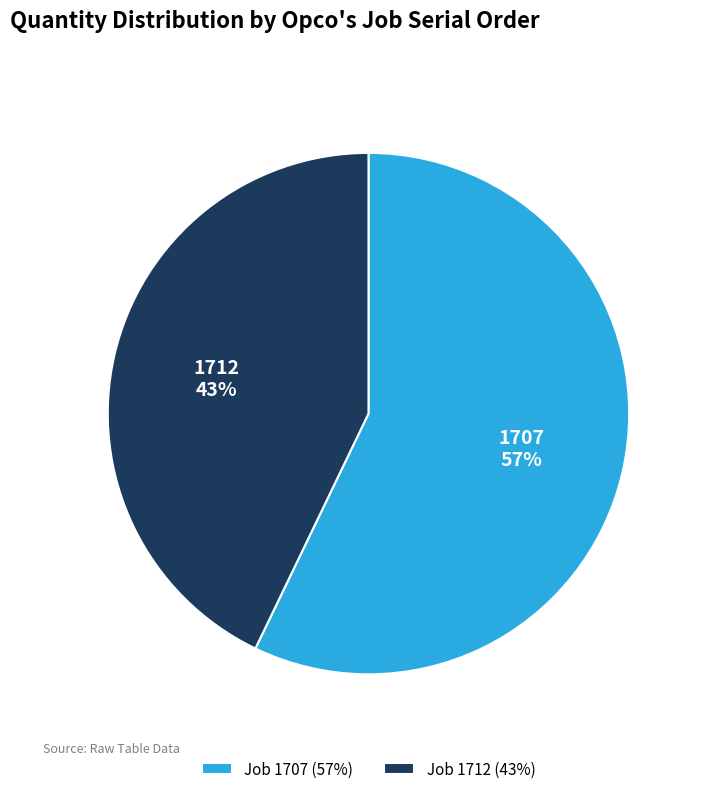

Between 1707 and 1712, which is larger?

1707